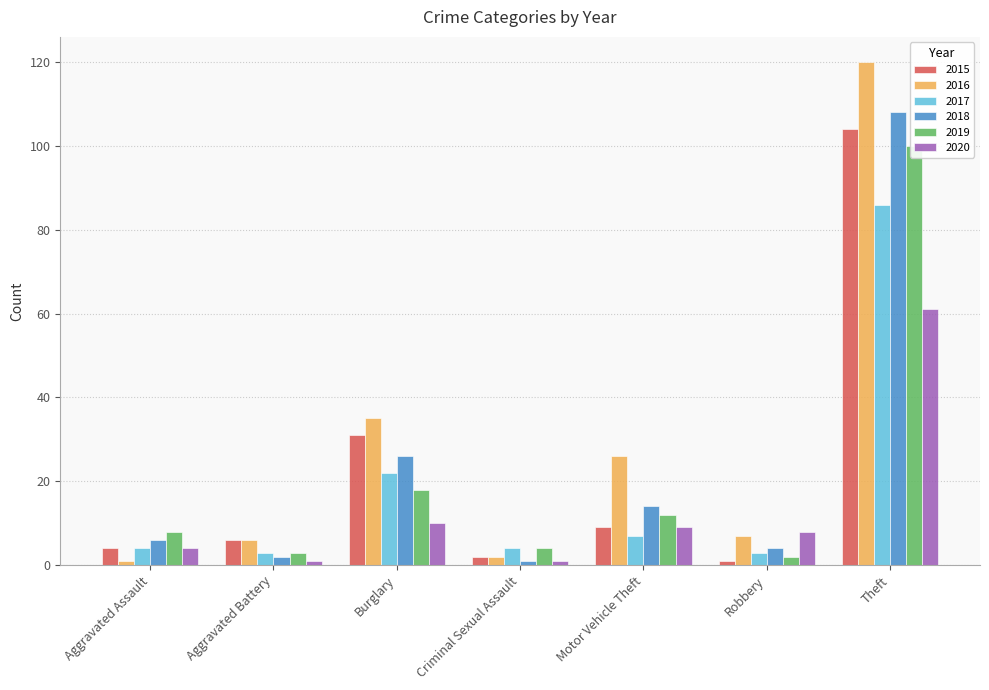

Rank the series at Motor Vehicle Theft from highest to lowest value.

2016, 2018, 2019, 2015, 2020, 2017